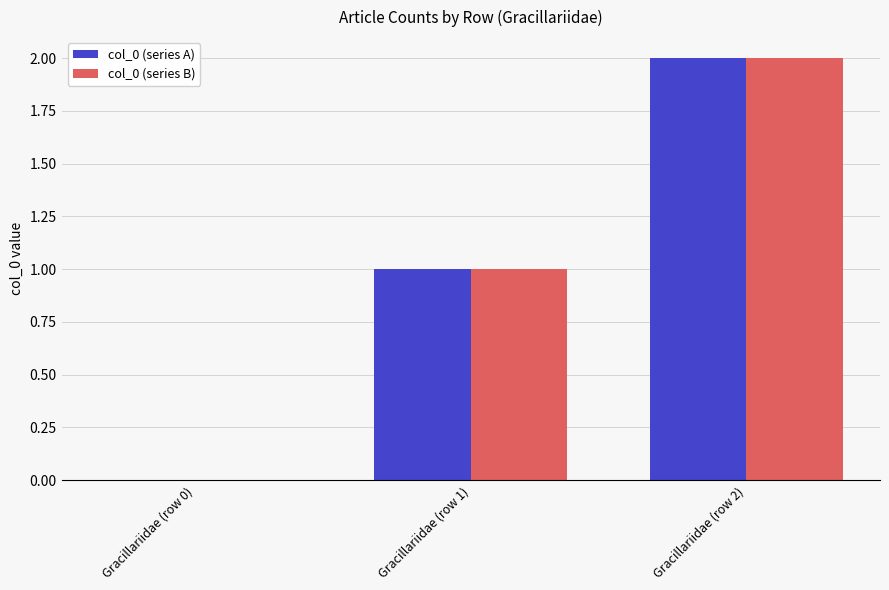

Is it true that col_0 (series A) equals 1 at Gracillariidae (row 2)?

False